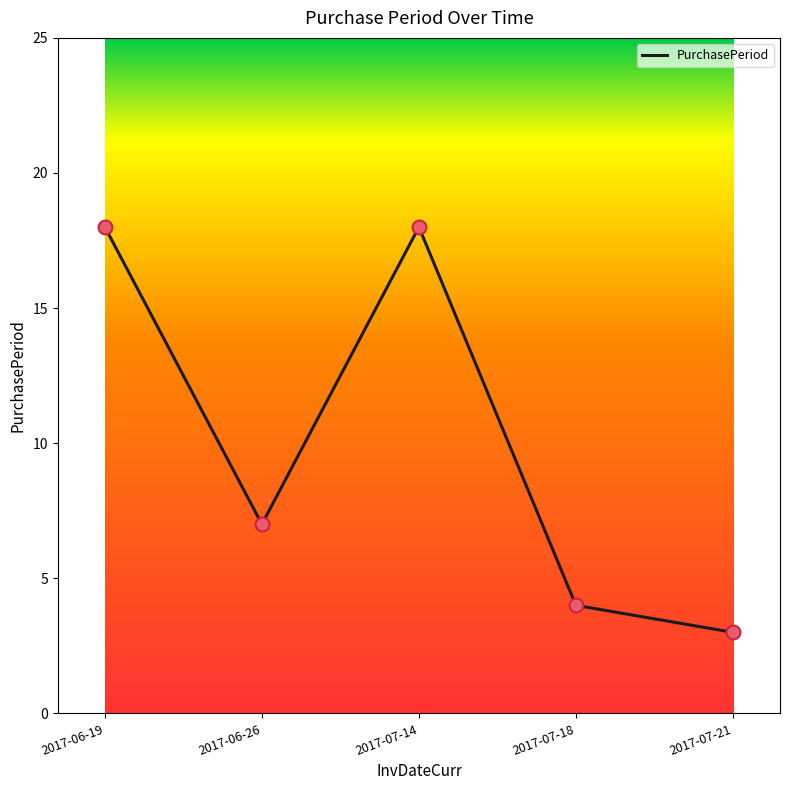

What is the ratio of the value at 2017-06-19 to the value at 2017-07-21?

6.0